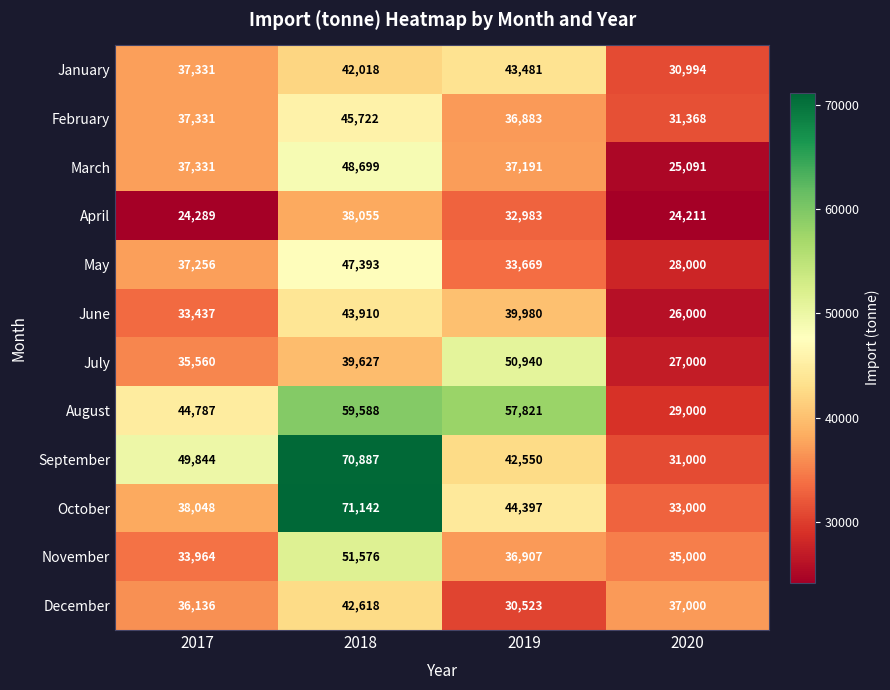

What is the sum of the September values at 2020 and 2019?

73550